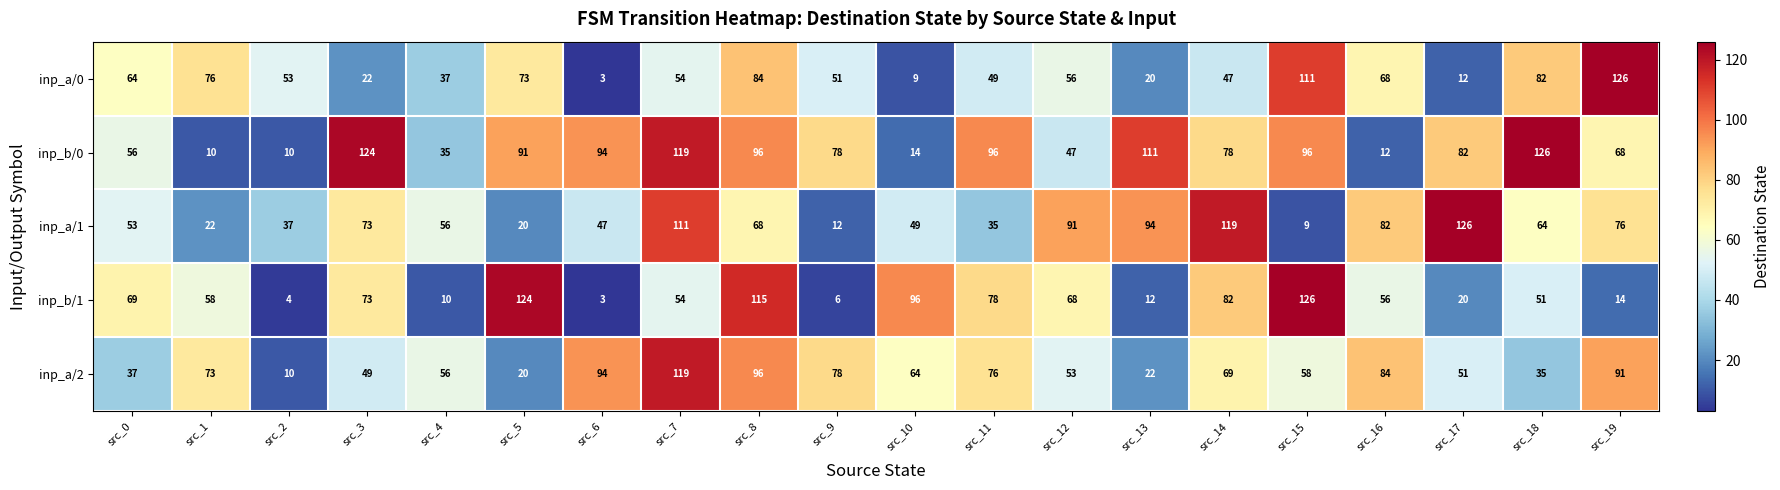

What is the sum of the inp_b/0 values at src_19 and src_11?

164